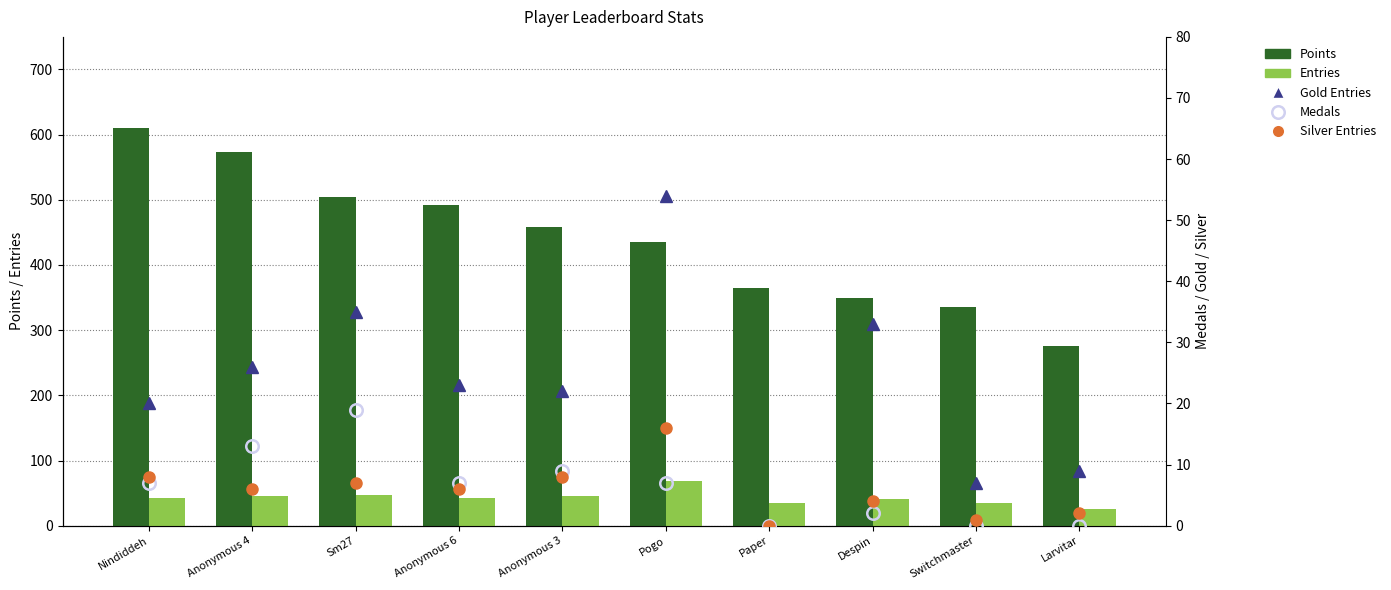

What is the total value across all series at Pogo?

582